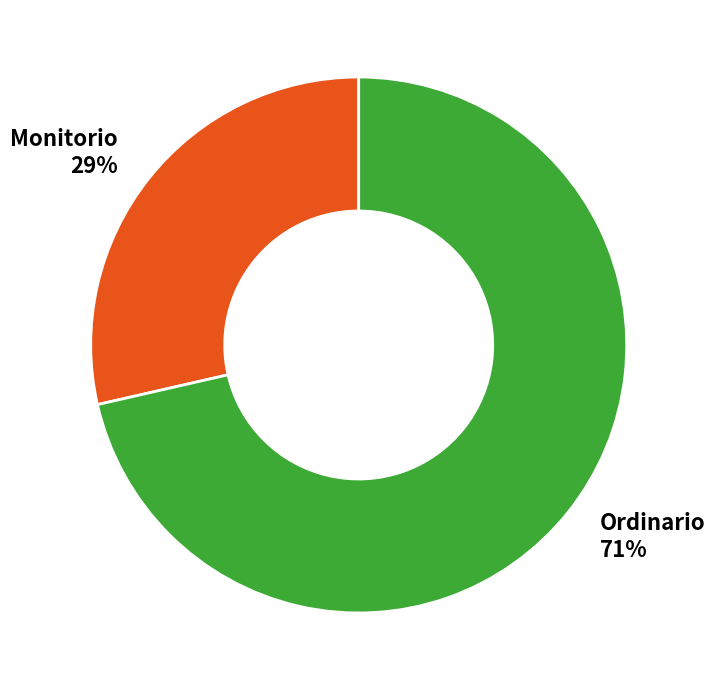

Do Monitorio and Ordinario together represent more than half of the pie?

Yes